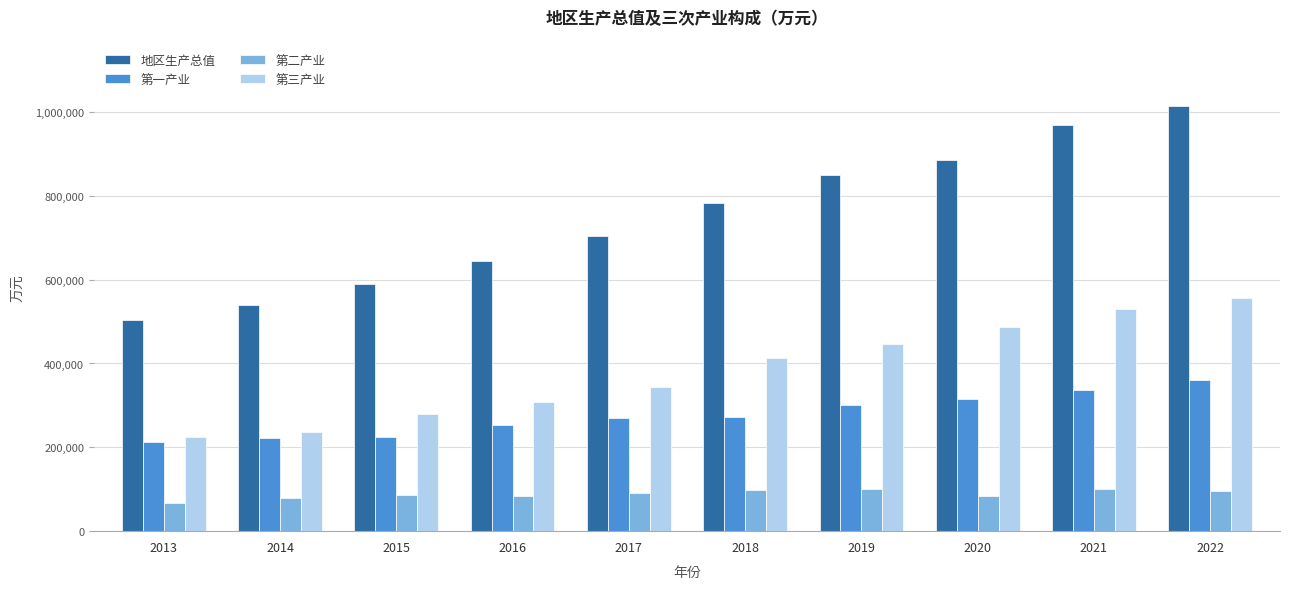

At which category is the sum across all series the highest?

2022